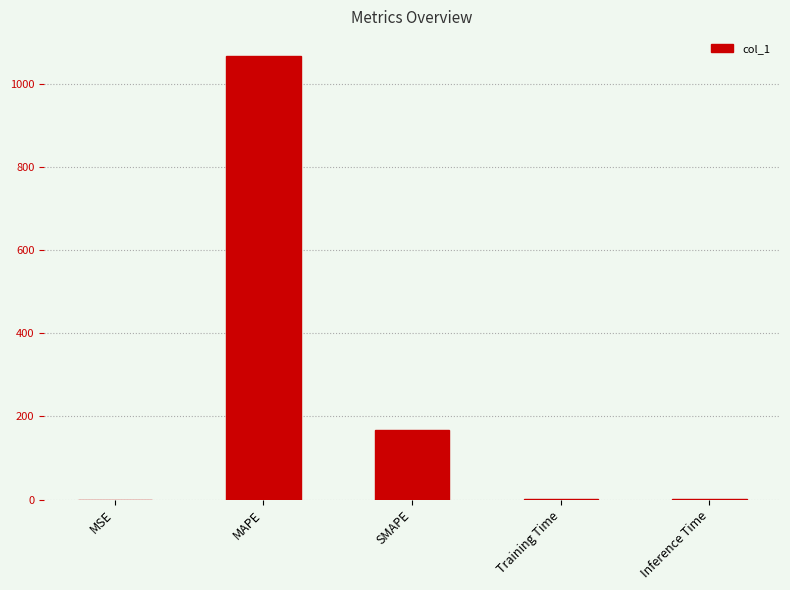

At which label is the value closest to 533?

SMAPE